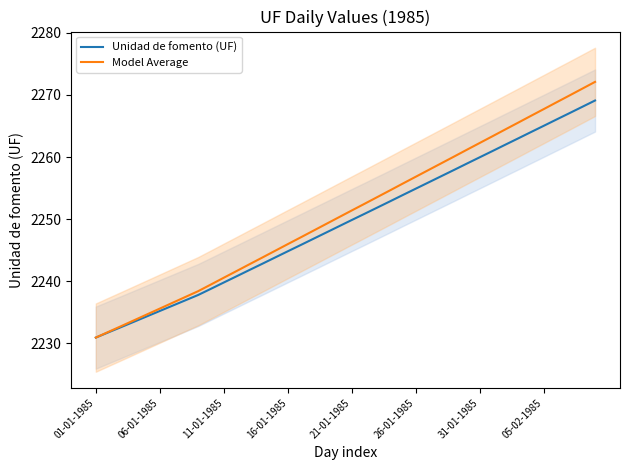

What is the sum of all Unidad de fomento (UF) values?

89980.4